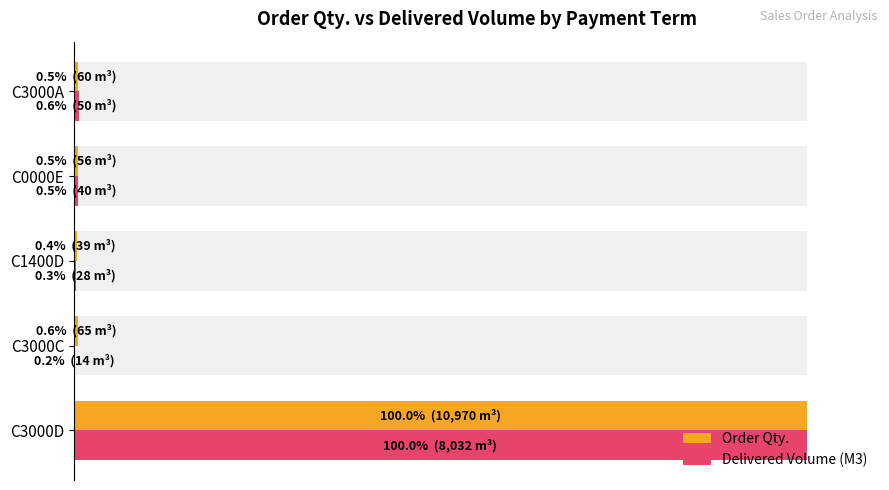

At C3000A, list the series in order from smallest to largest.

Order Qty., Delivered Volume (M3)